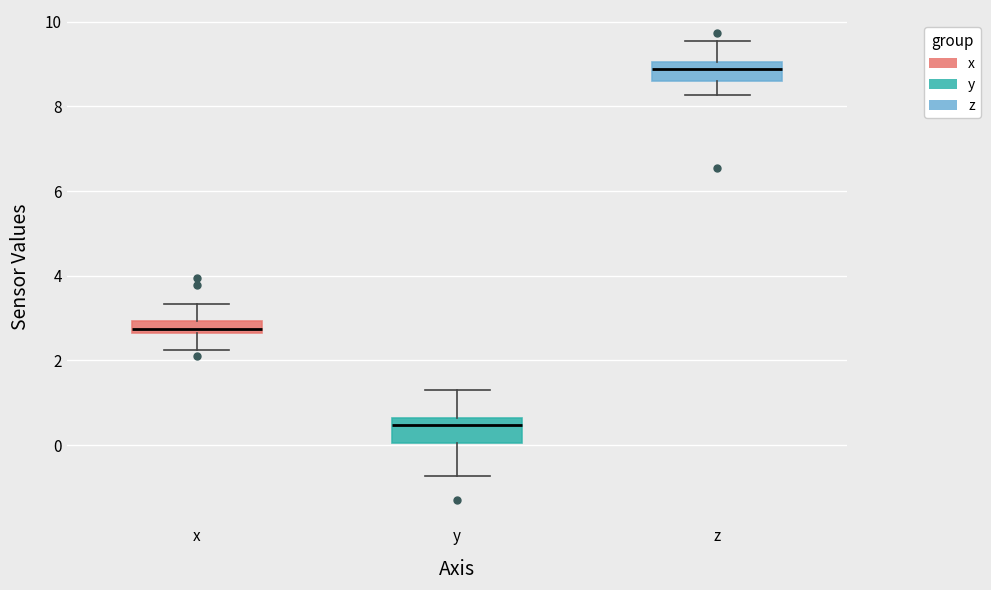

Where does the median line of the box for z sit on the y-axis? The values are not printed on the chart, so give them approximately, as read against the axis.

8.8